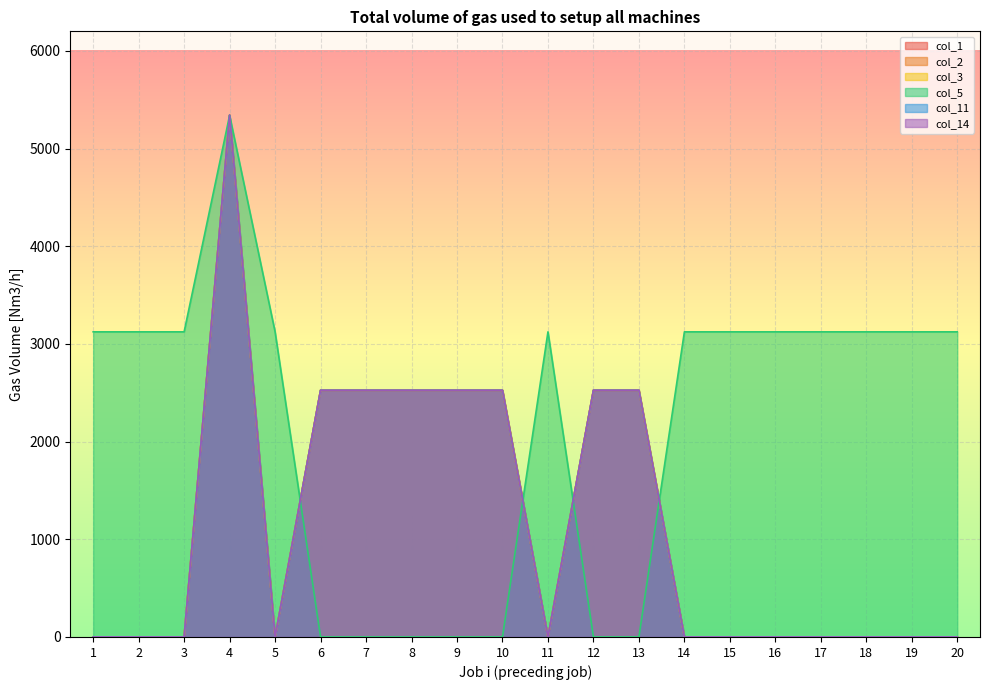

Does the chart display data point markers on the line(s)?

No